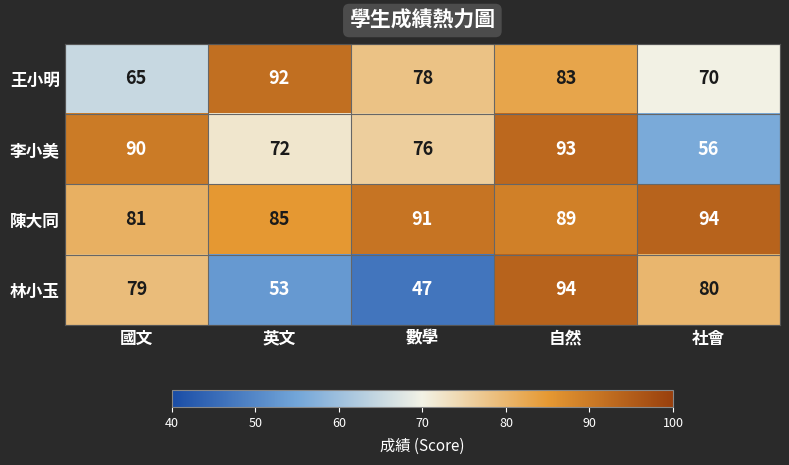

What is the average value of the 李小美 series?

77